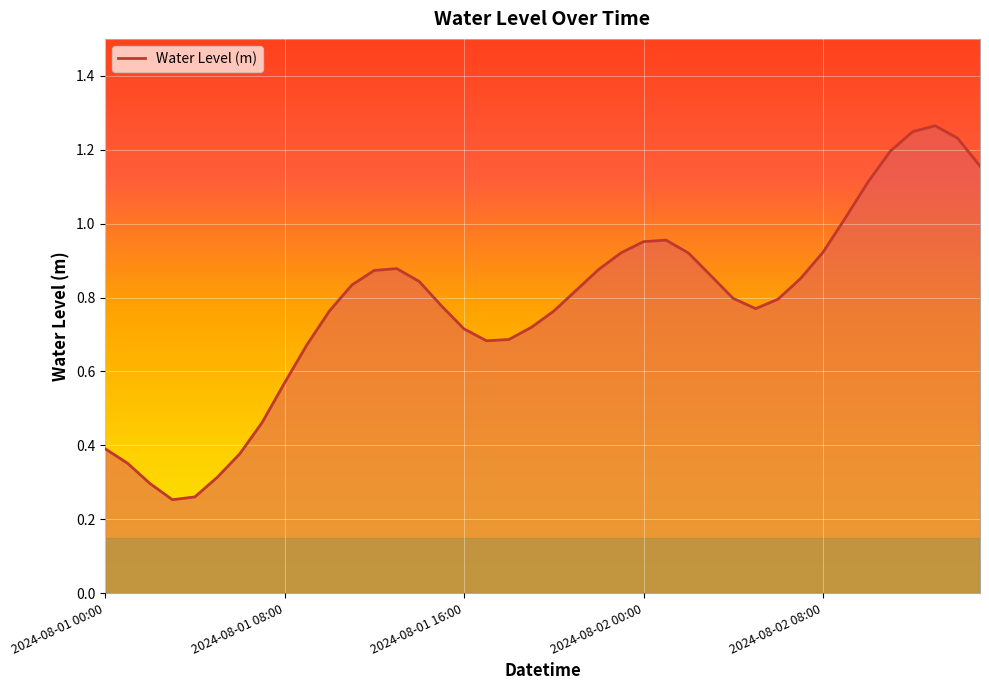

How many interior local valleys (lower than both neighbors) does the data have?

3